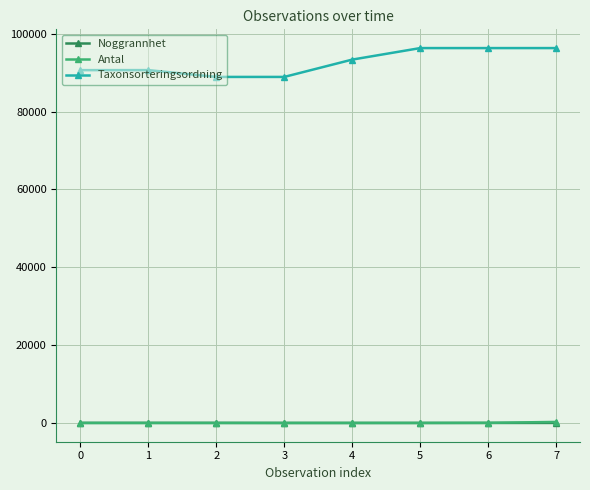

Count the number of categories in the chart.

8